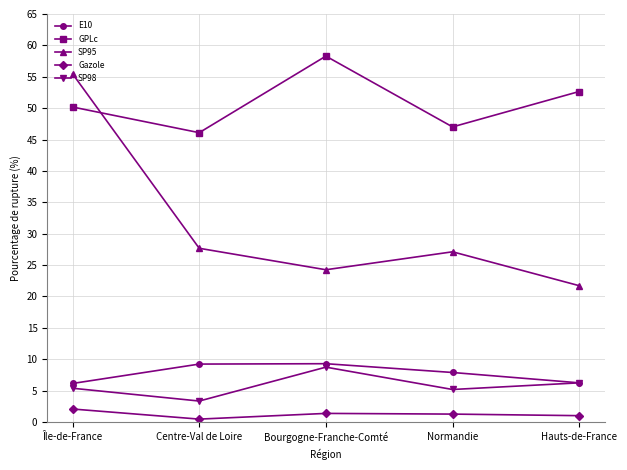

What is the difference between the maximum and second lowest values in the SP98 series?

3.6